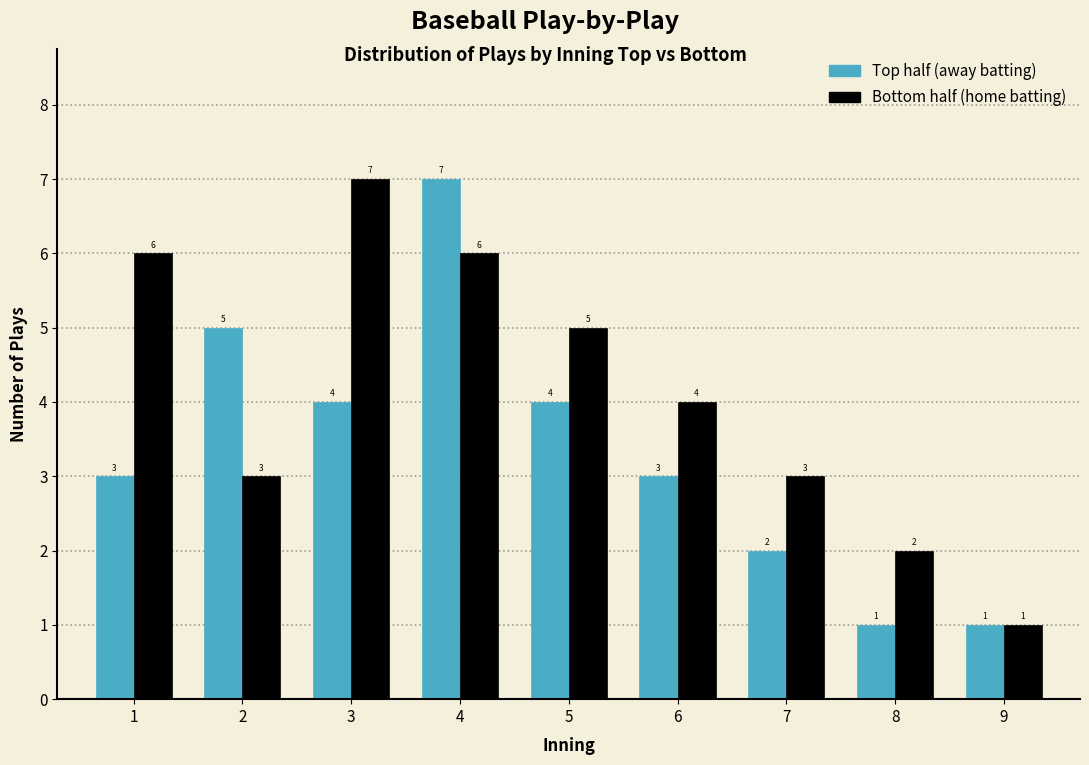

At which category is the sum across all series the highest?

4